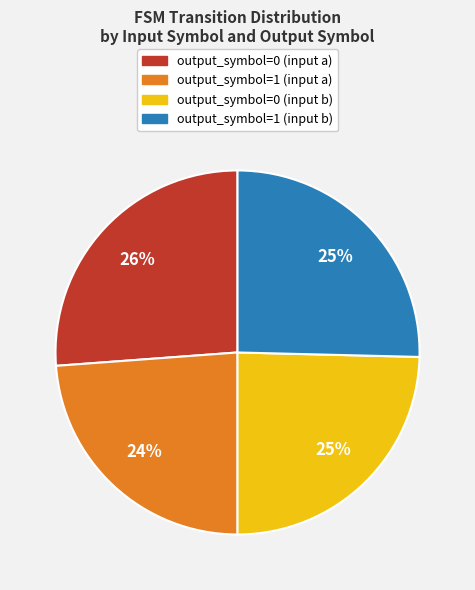

To the nearest percent, what percentage of the pie is output_symbol=0 (input a)?

26%